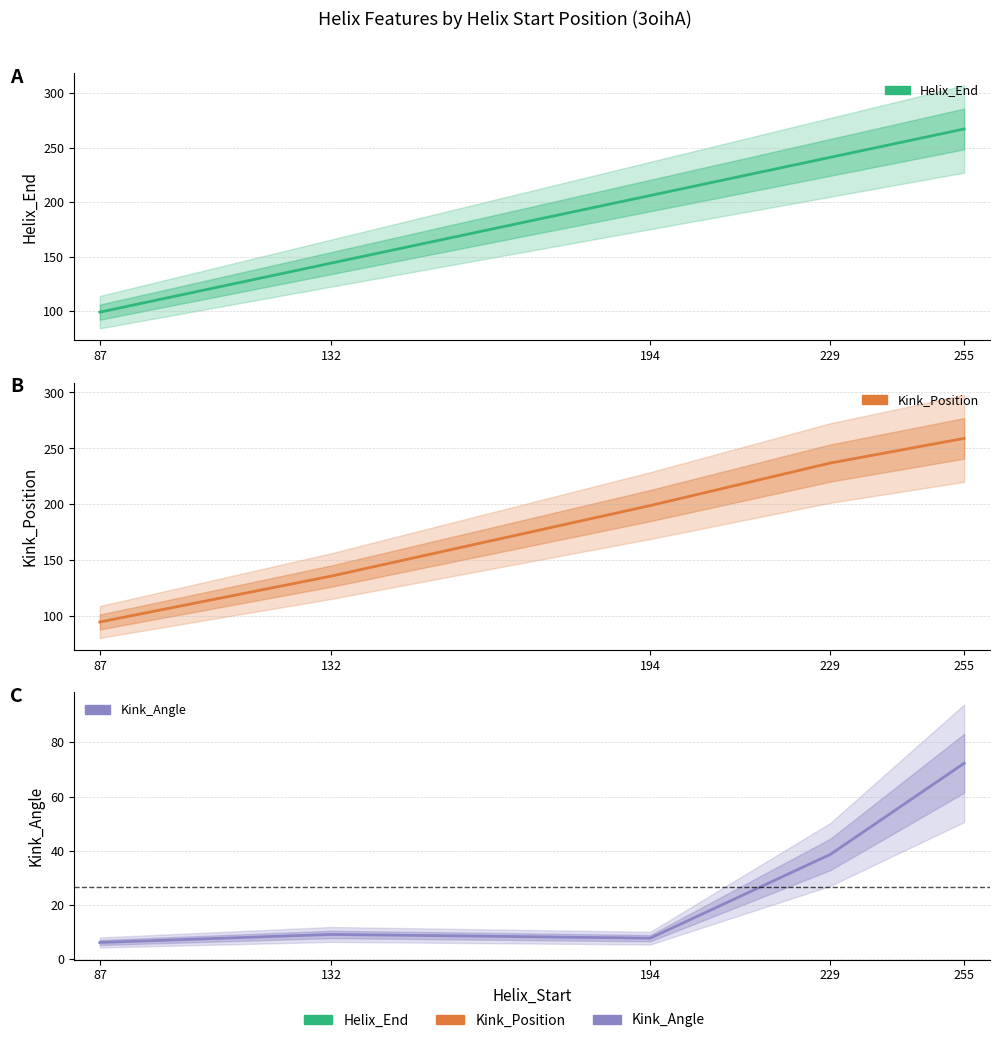

Is it true that Helix_End equals 241.0 at 229?

True